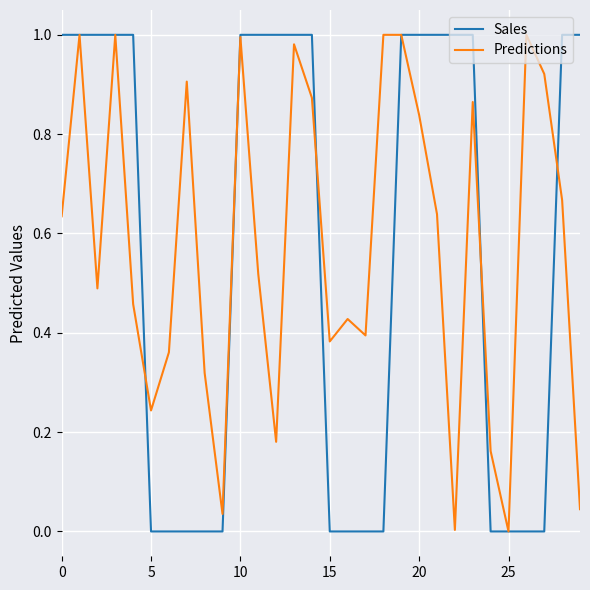

Which series has the largest range (max minus min)?

Sales